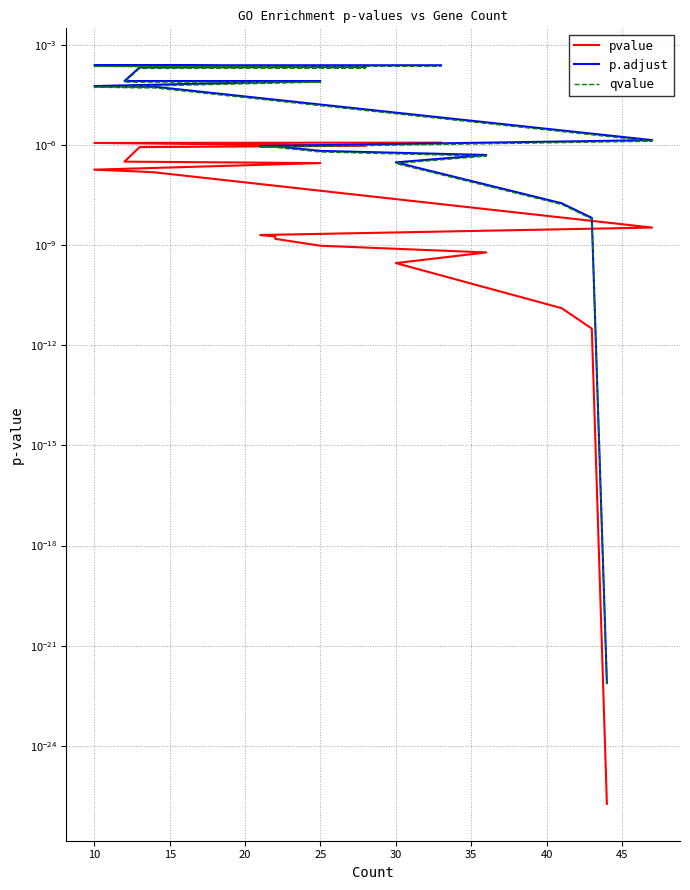

Which category has the highest value in the qvalue series?

10